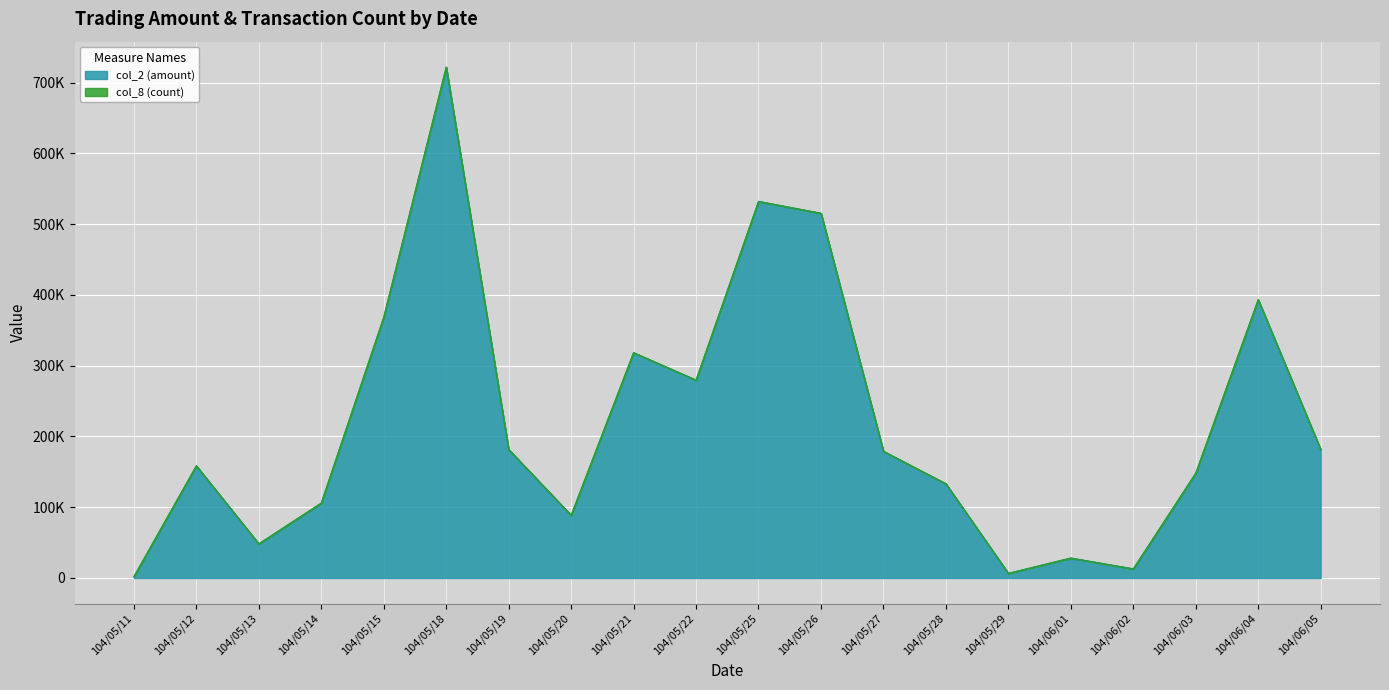

Reading left to right, what are all the values shown in this chart?

104/05/11=1920	104/05/12=158550	104/05/13=48270	104/05/14=105910	104/05/15=368560	104/05/18=721910	104/05/19=181640	104/05/20=88640	104/05/21=318450	104/05/22=279650	104/05/25=532260	104/05/26=515470	104/05/27=179030	104/05/28=133170	104/05/29=6560	104/06/01=28190	104/06/02=12880	104/06/03=148200	104/06/04=393380	104/06/05=181680